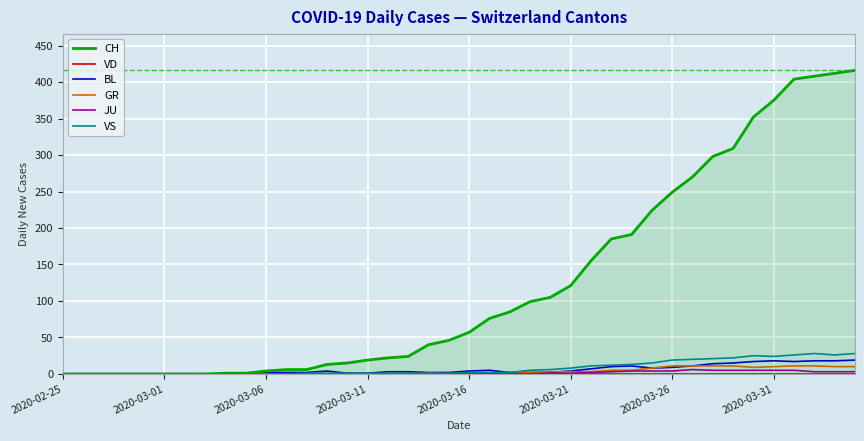

True or false: JU has a value of 7 at 32.

False